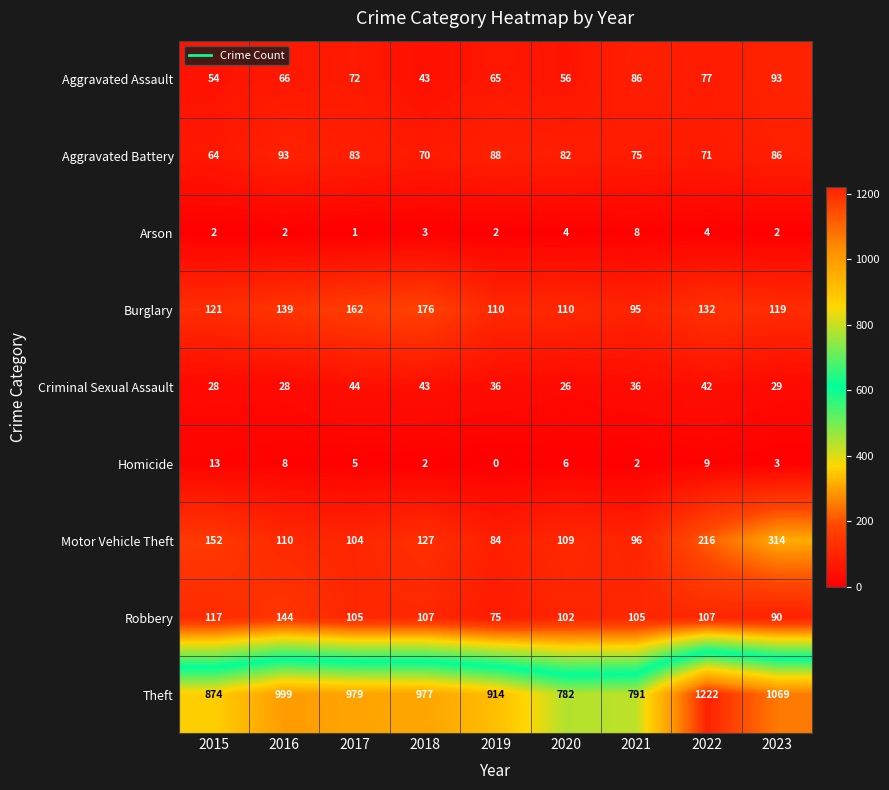

At which label is Motor Vehicle Theft closest to 199?

2022